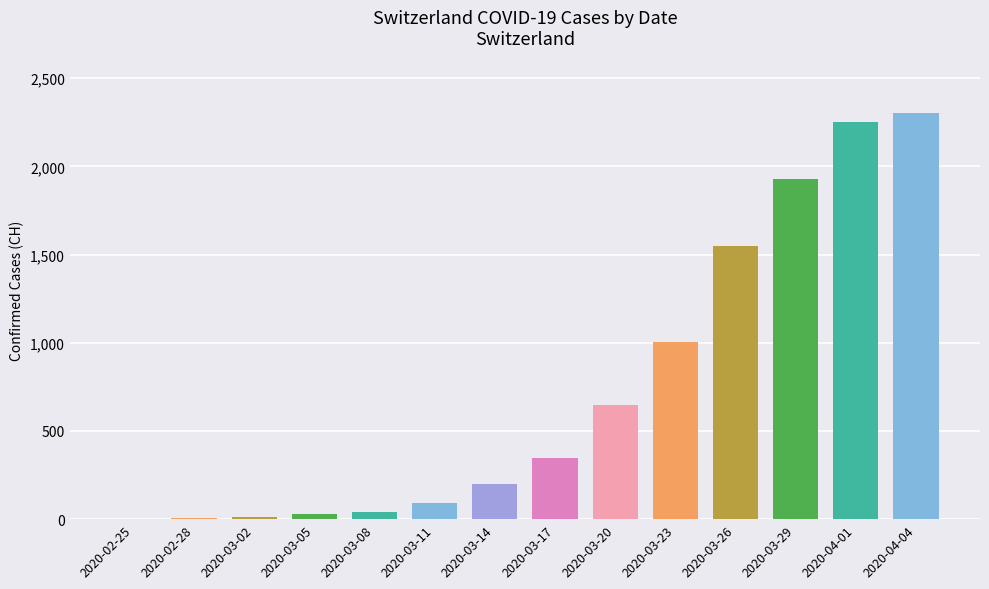

What is the greatest value displayed?

2300